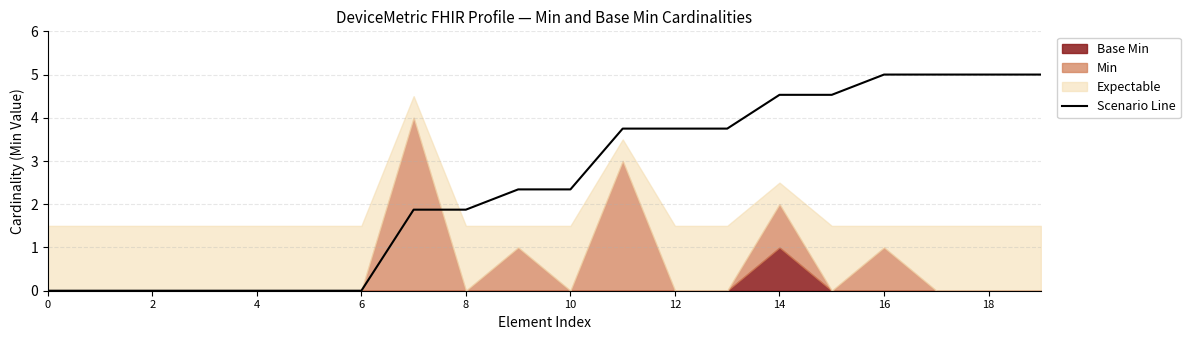

Is it true that Scenario Line equals 0.0 at 0?

True